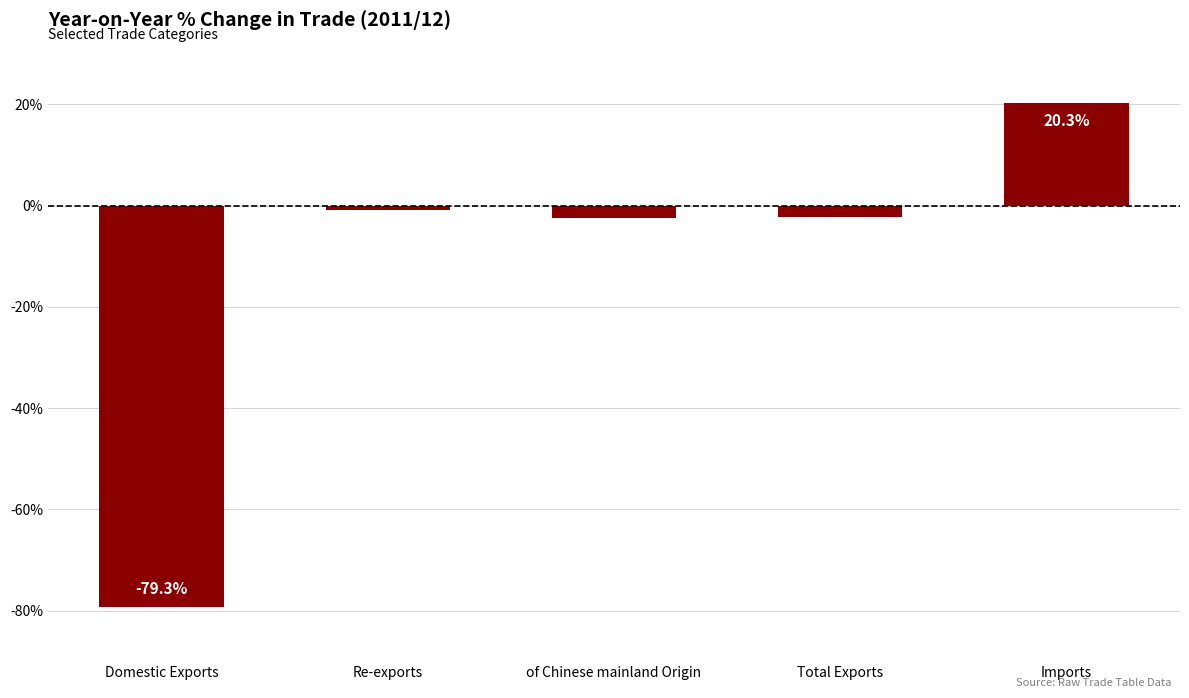

How many positive values are there?

1